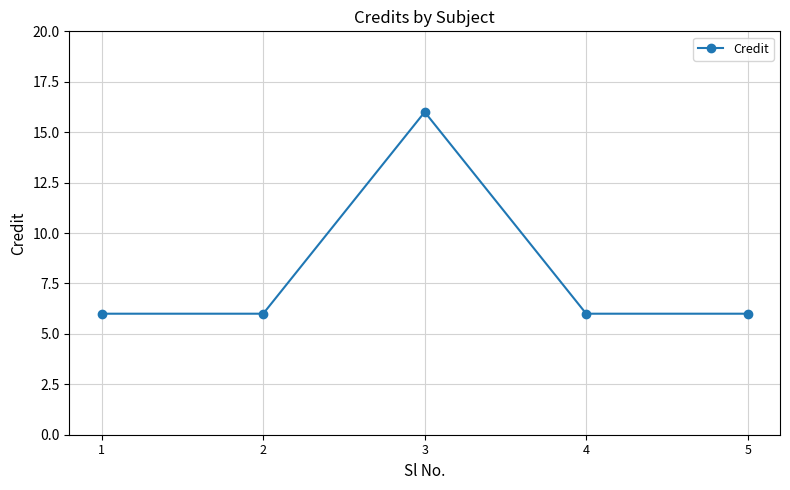

What is the value of the 3rd point from the left?

16